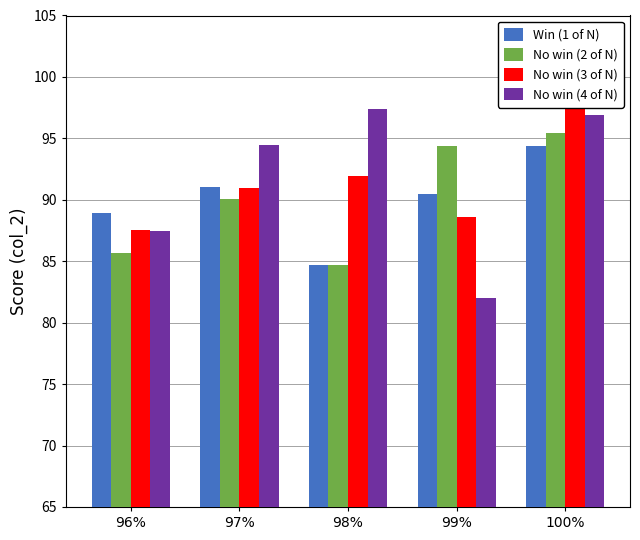

Between 97% and 98%, which series saw the biggest shift?

Win (1 of N)